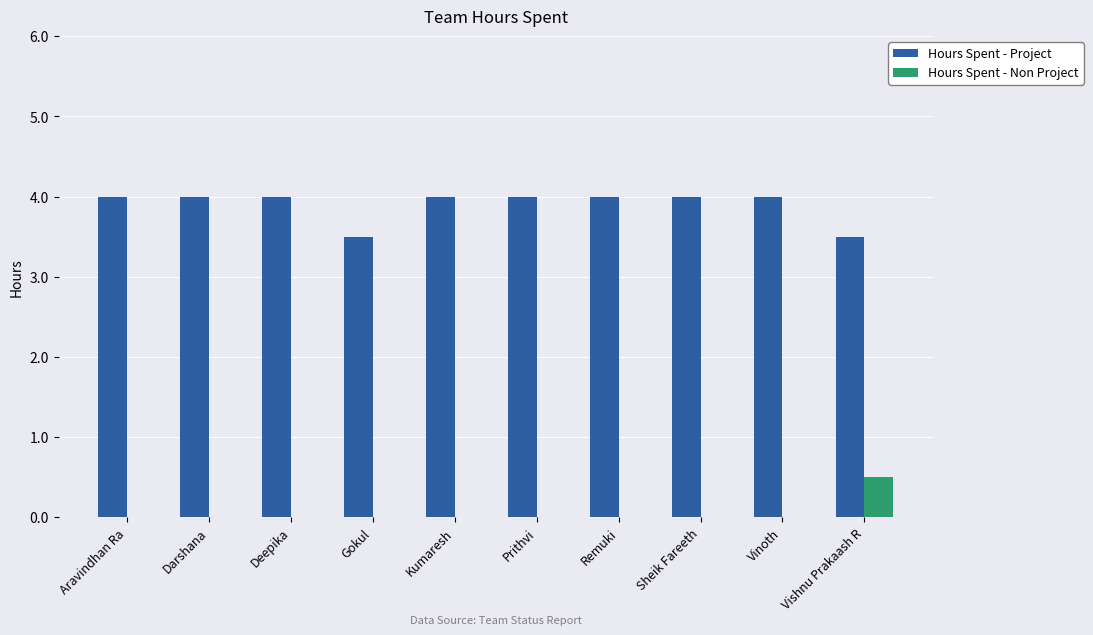

Reading left to right, what are all the values shown in this chart?

Hours Spent - Project: Aravindhan Ra=4.0	Darshana=4.0	Deepika=4.0	Gokul=3.5	Kumaresh=4.0	Prithvi=4.0	Remuki=4.0	Sheik Fareeth=4.0	Vinoth=4.0	Vishnu Prakaash R=3.5
Hours Spent - Non Project: Aravindhan Ra=0.0	Darshana=0.0	Deepika=0.0	Gokul=0.0	Kumaresh=0.0	Prithvi=0.0	Remuki=0.0	Sheik Fareeth=0.0	Vinoth=0.0	Vishnu Prakaash R=0.5